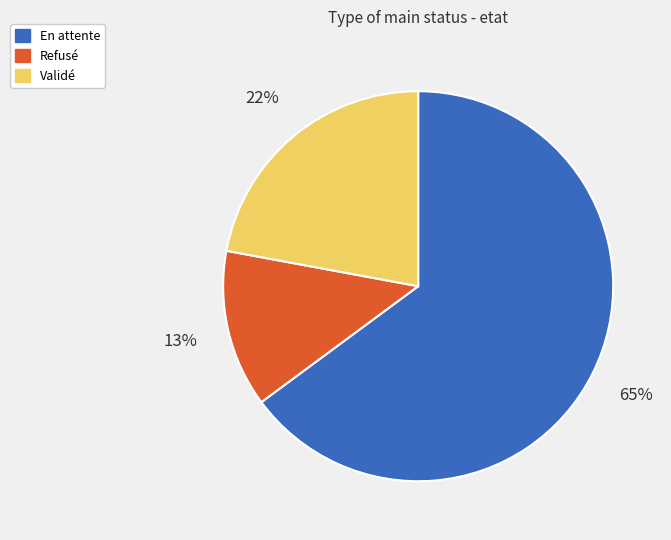

Is it true that En attente is 65% of the pie?

True